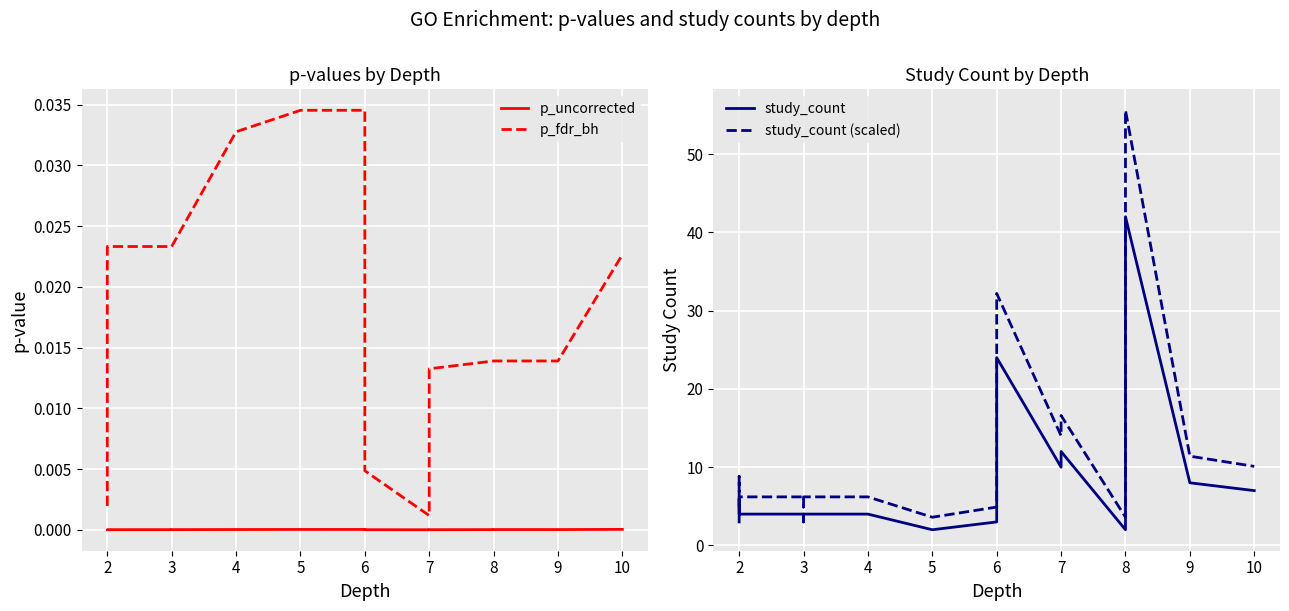

True or false: p_fdr_bh and study_count intersect in this chart.

False